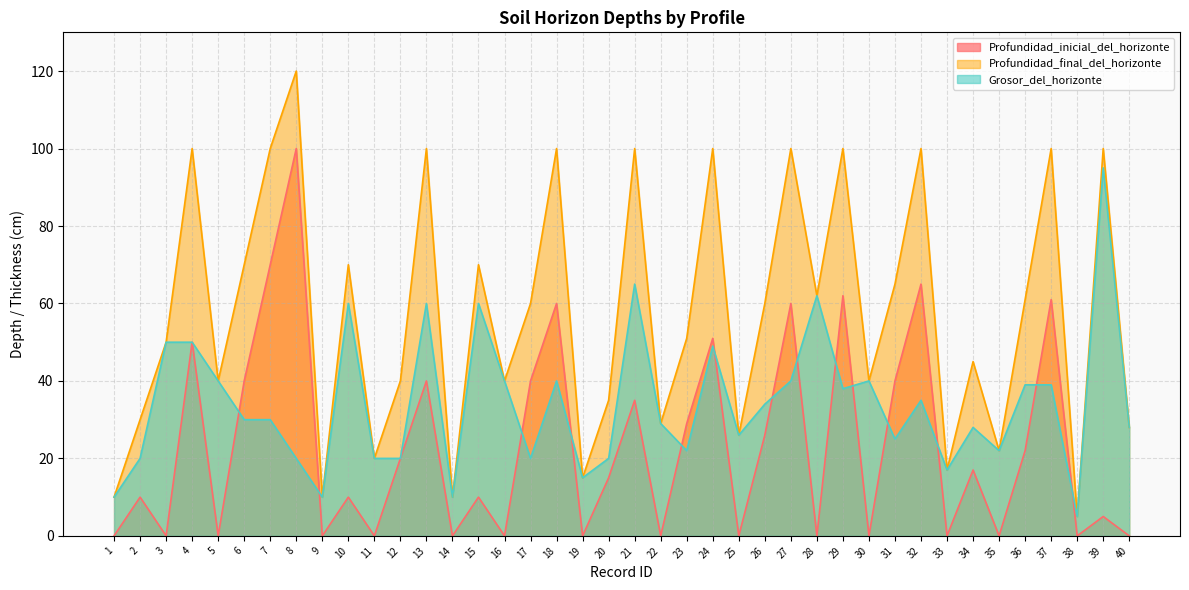

How many lines are shown in the chart?

3